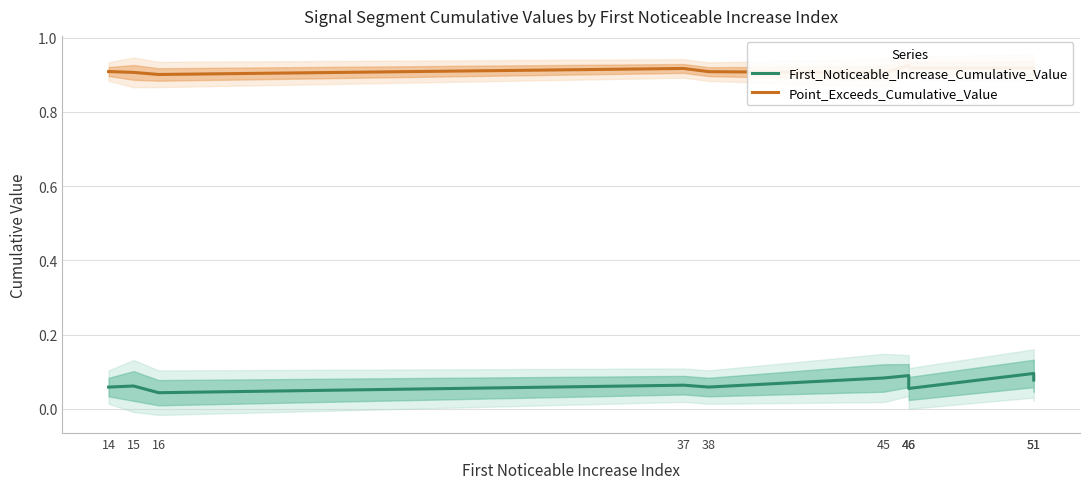

Reading left to right, list all the values displayed in this chart.

First_Noticeable_Increase_Cumulative_Value: 14=0.1	15=0.1	16=0.0	37=0.1	38=0.1	45=0.1	46=0.1	46=0.1	51=0.1	51=0.1
Point_Exceeds_Cumulative_Value: 14=0.9	15=0.9	16=0.9	37=0.9	38=0.9	45=0.9	46=0.9	46=0.9	51=0.9	51=0.9